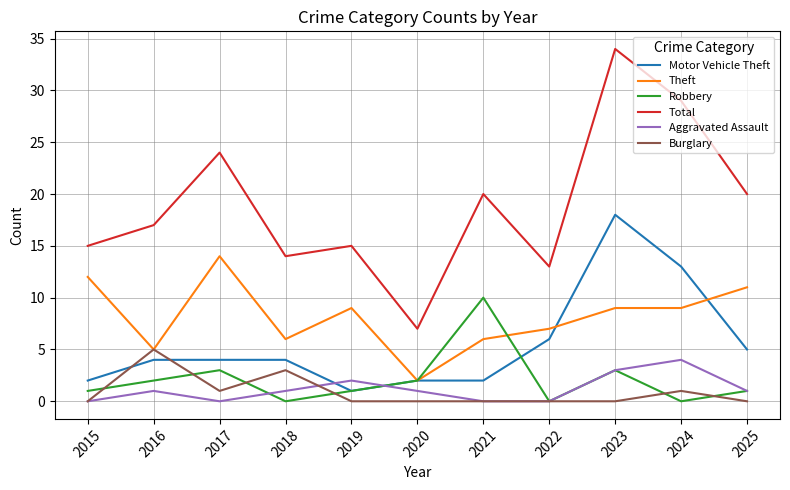

Is it true that Robbery equals 0 at 2022?

True